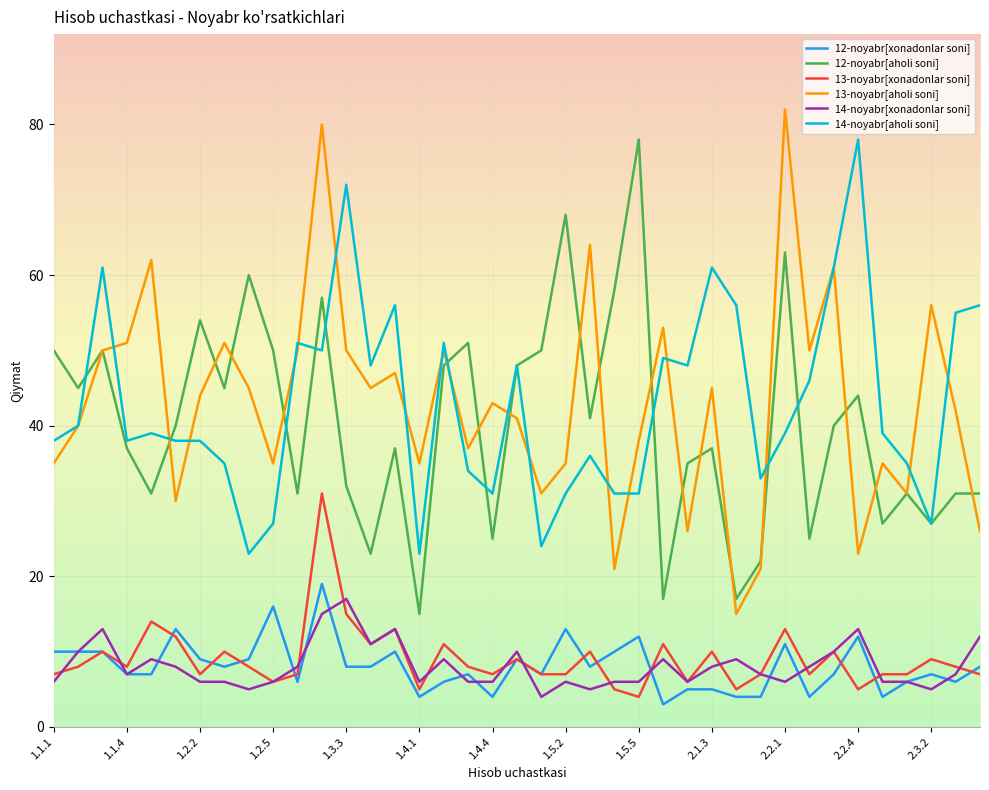

True or false: 13-noyabr[xonadonlar soni] and 14-noyabr[aholi soni] intersect in this chart.

False